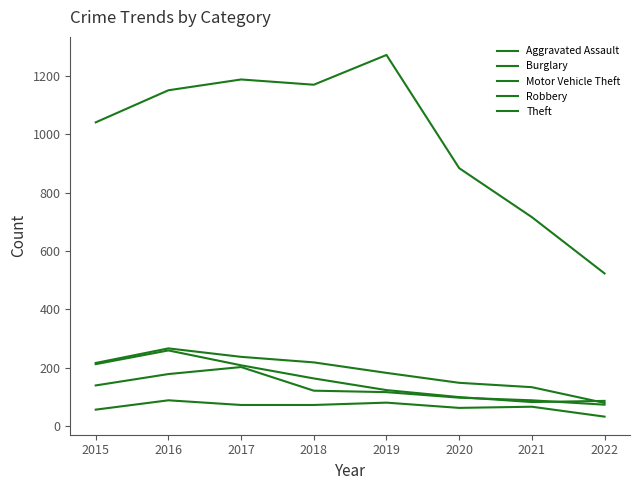

How many lines are shown in the chart?

5